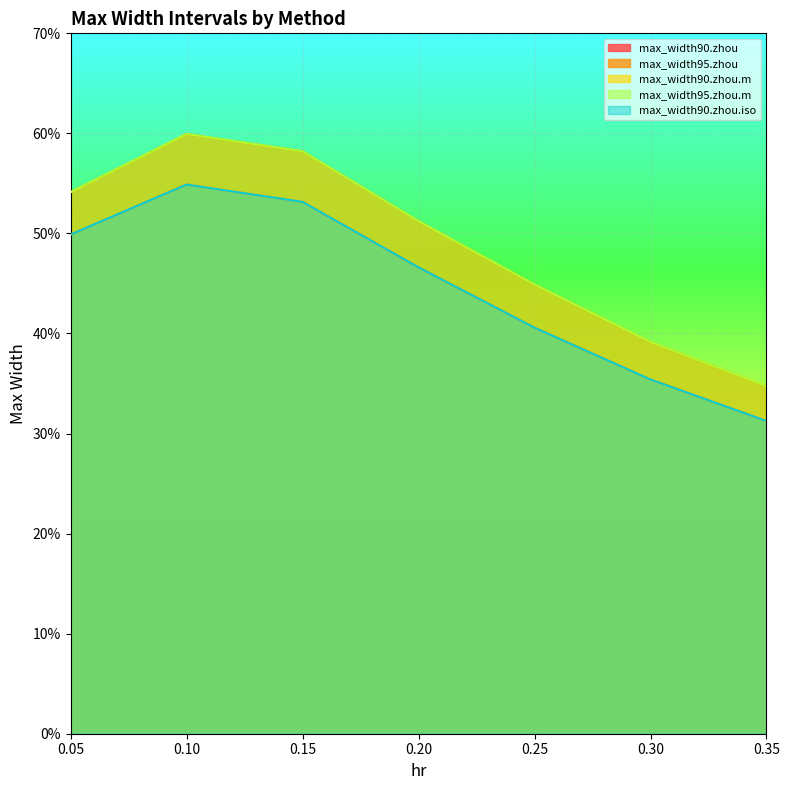

At which category is the sum across all series the highest?

0.1